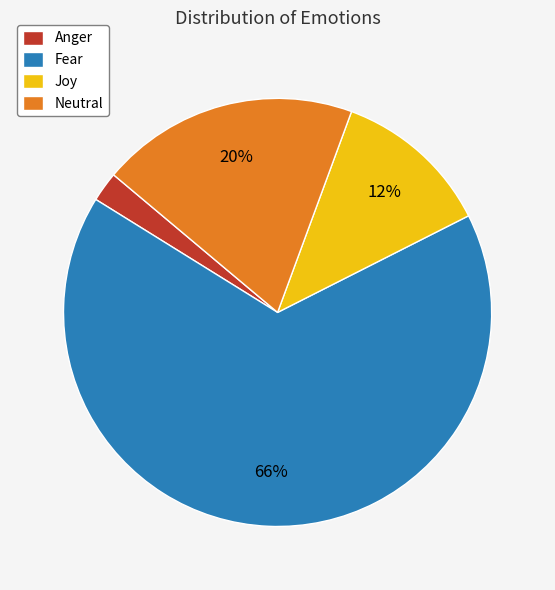

What percentage is the Anger slice, to the nearest percent?

2%